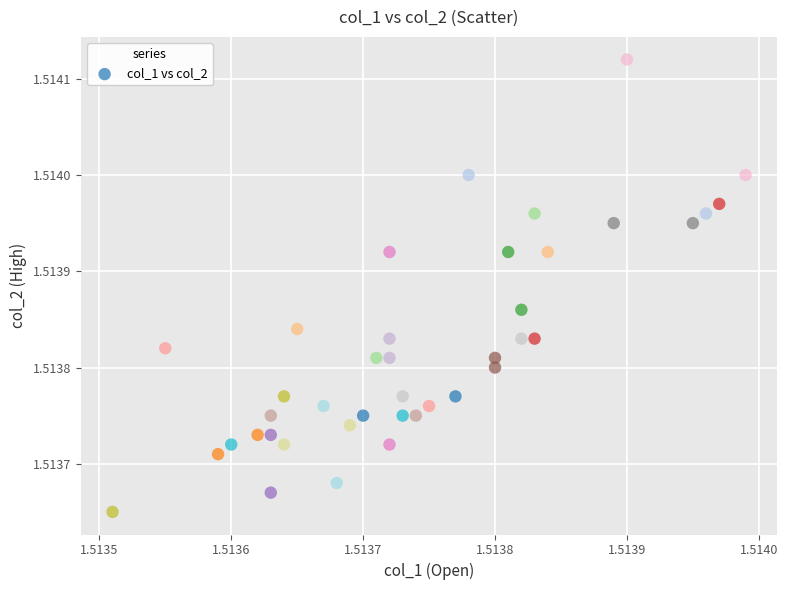

How many data points are displayed?

40